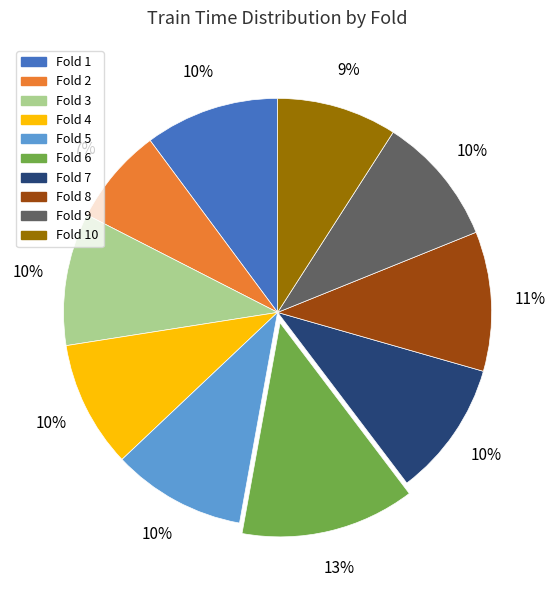

Count the number of slices in the pie.

10